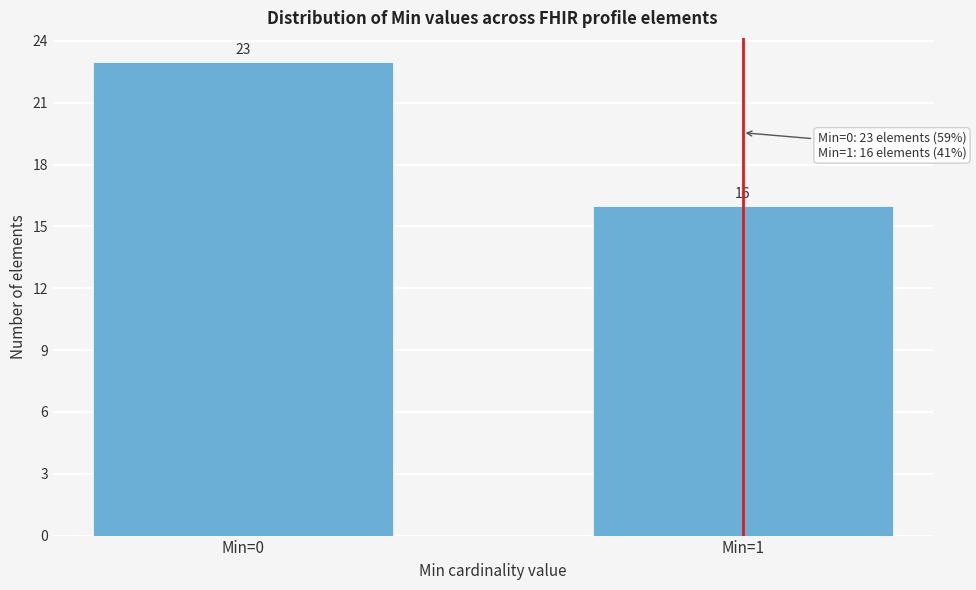

Reading left to right, extract all data points from this chart.

Min=0=23	Min=1=16